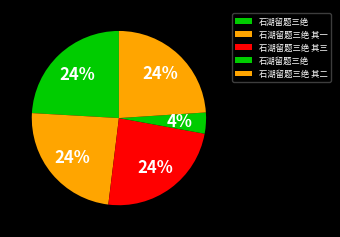

How many segments does this pie chart have?

5